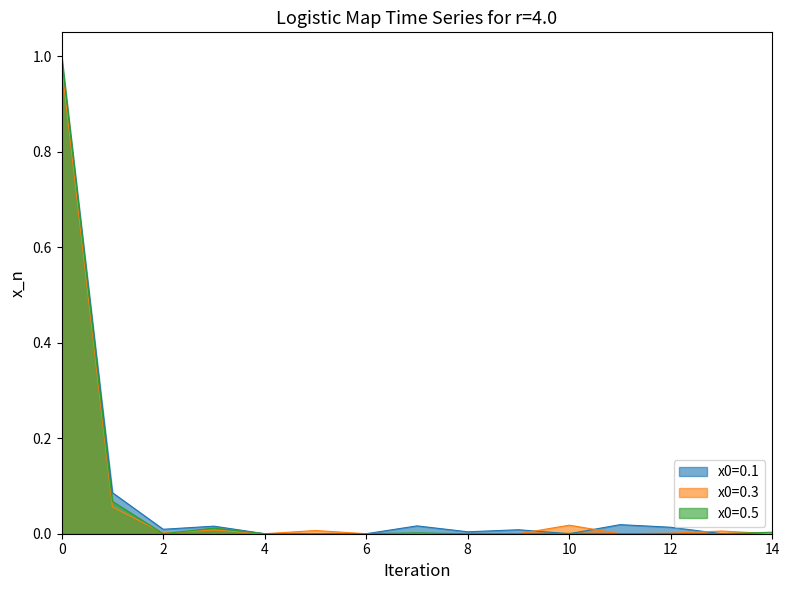

The x0=0.5 series shows 0.0 at 10. True or false?

True